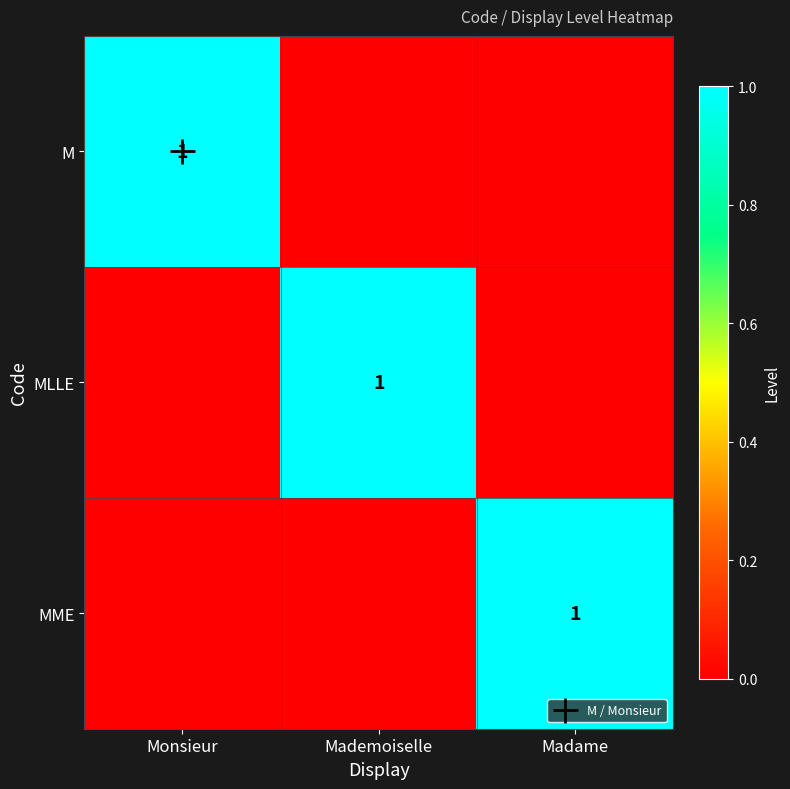

What is the difference between the highest and lowest values at Madame?

1